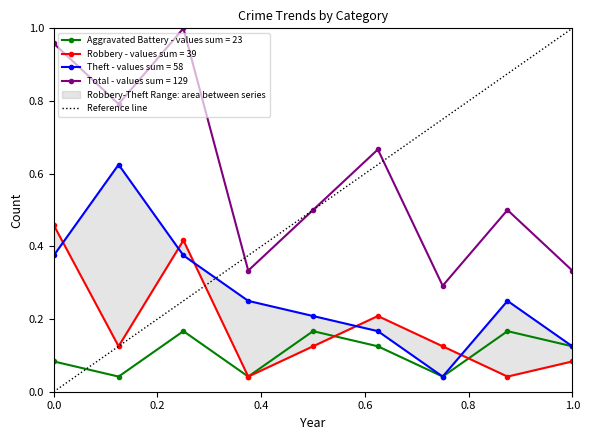

How many interior local peaks does the Aggravated Battery - values sum = 23 series have?

3